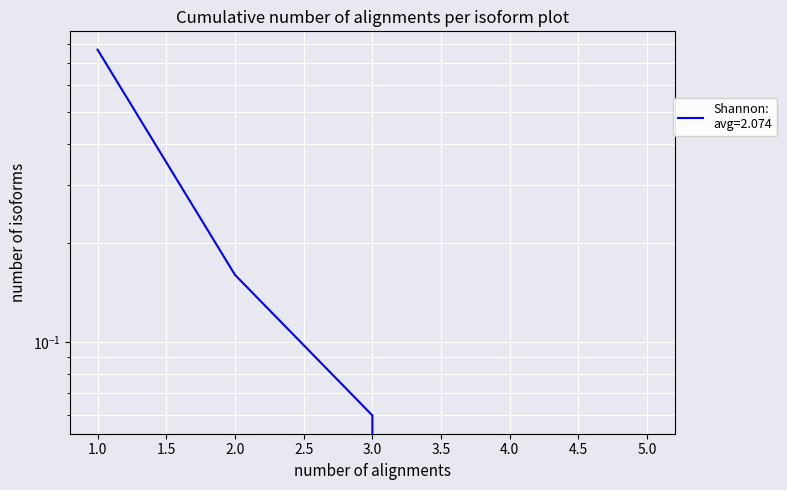

The value at 4 is -0.4. True or false?

False